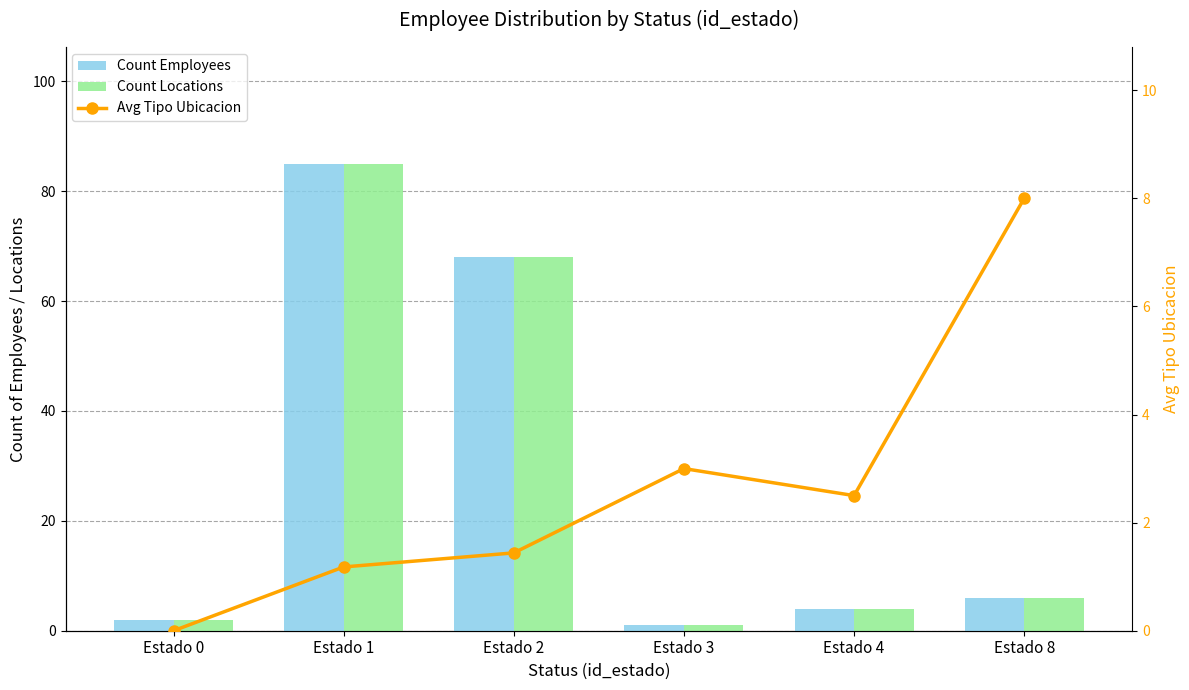

What is the value of the Count Employees bar at the 6th from the left?

6.0